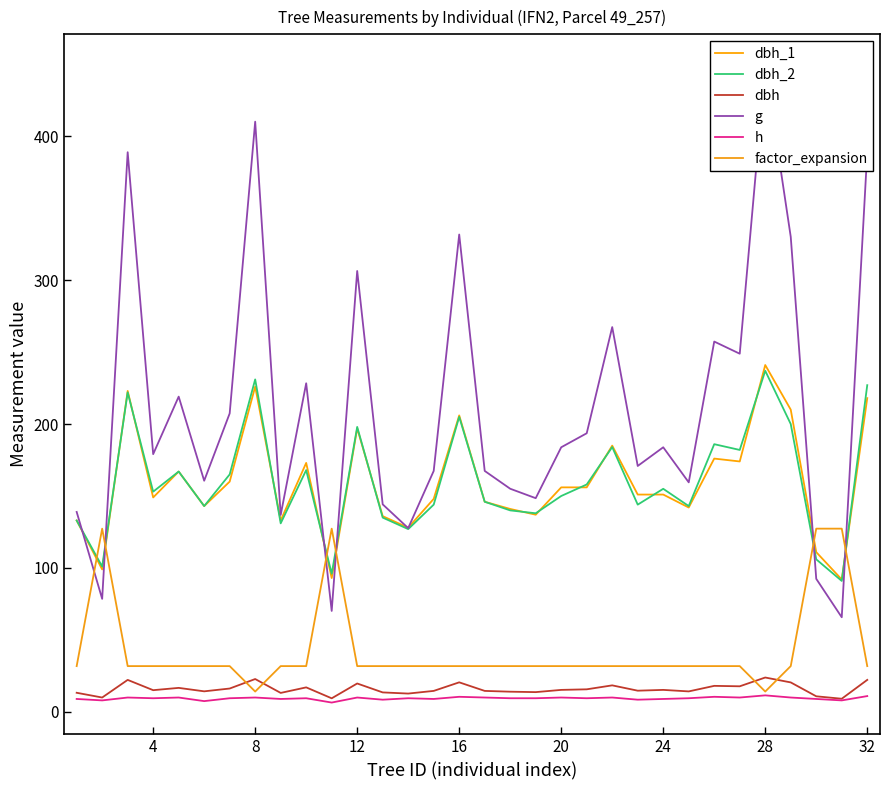

At which label does factor_expansion reach its minimum?

28